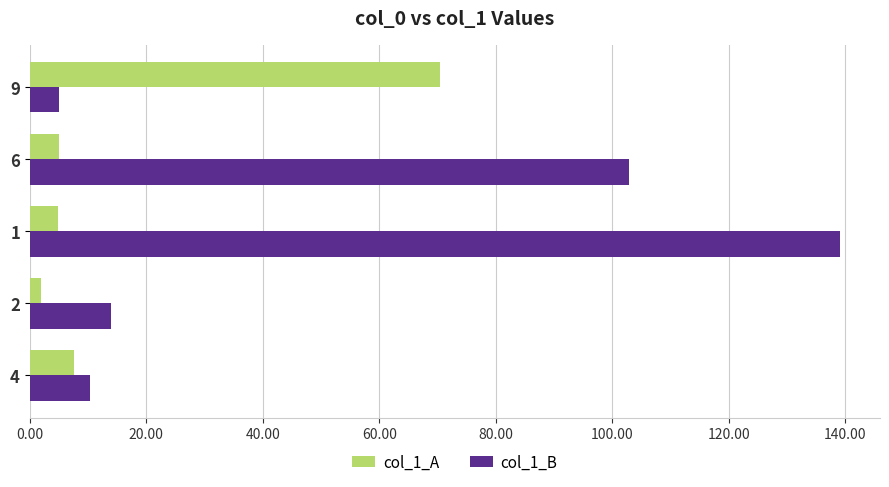

What is the greatest value displayed?

139.0